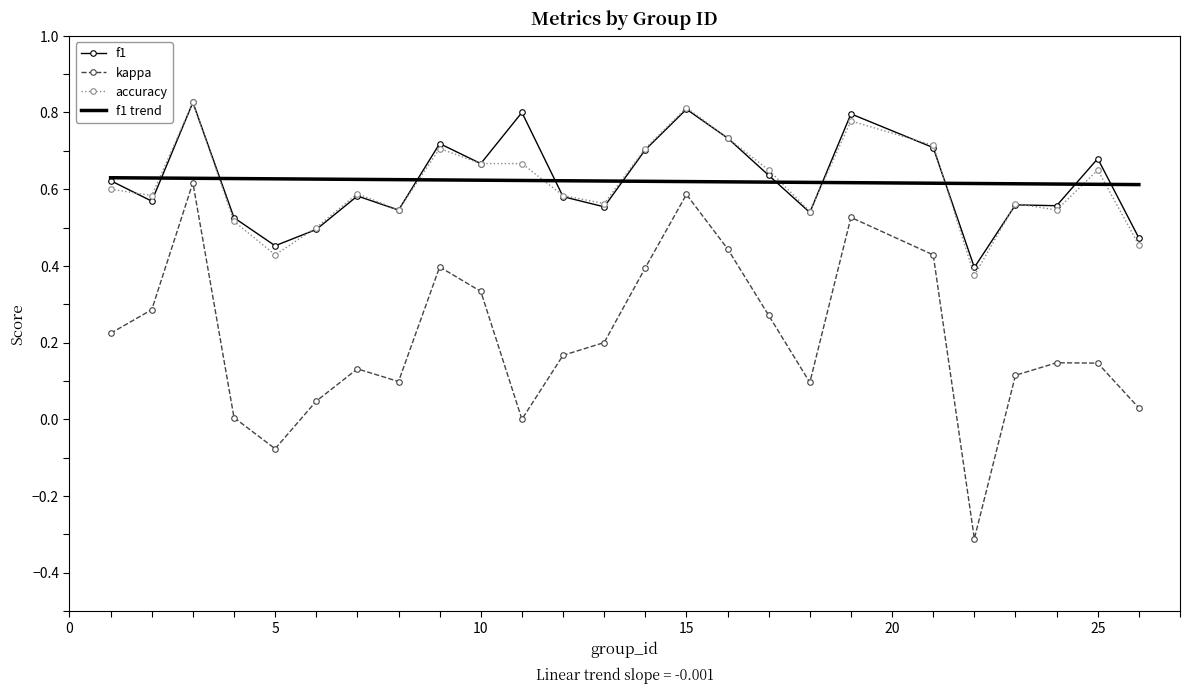

What is the minimum value shown in the chart?

-0.3